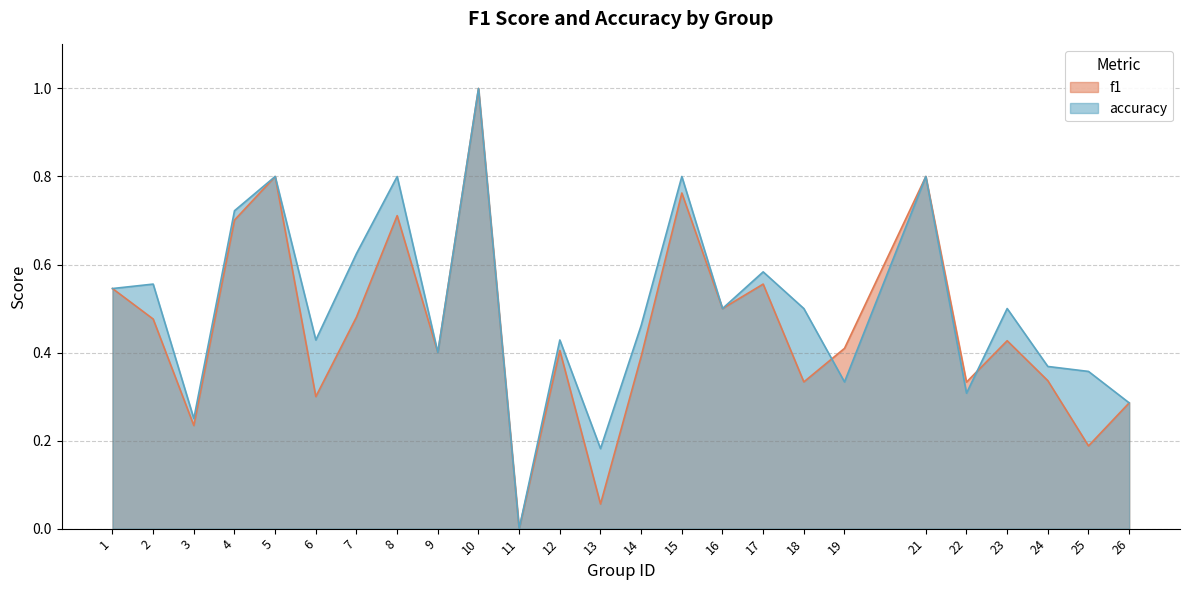

Is it true that accuracy equals 0.8 at 2?

False